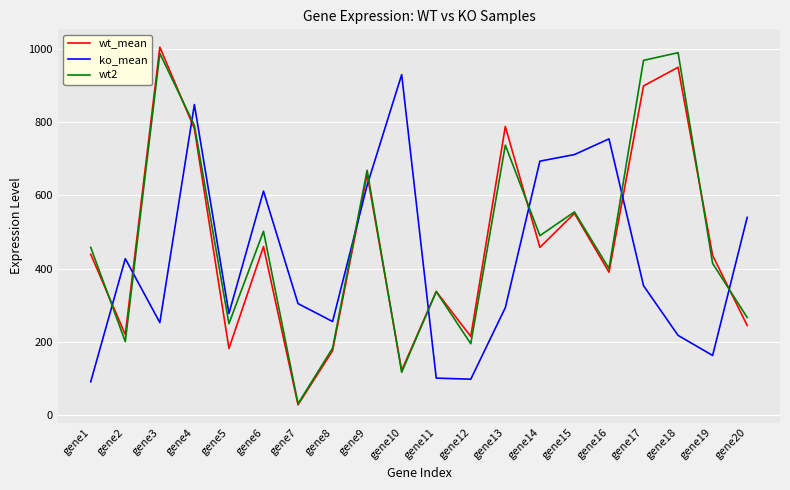

Rank the series by their maximum value, from highest to lowest.

wt_mean, wt2, ko_mean